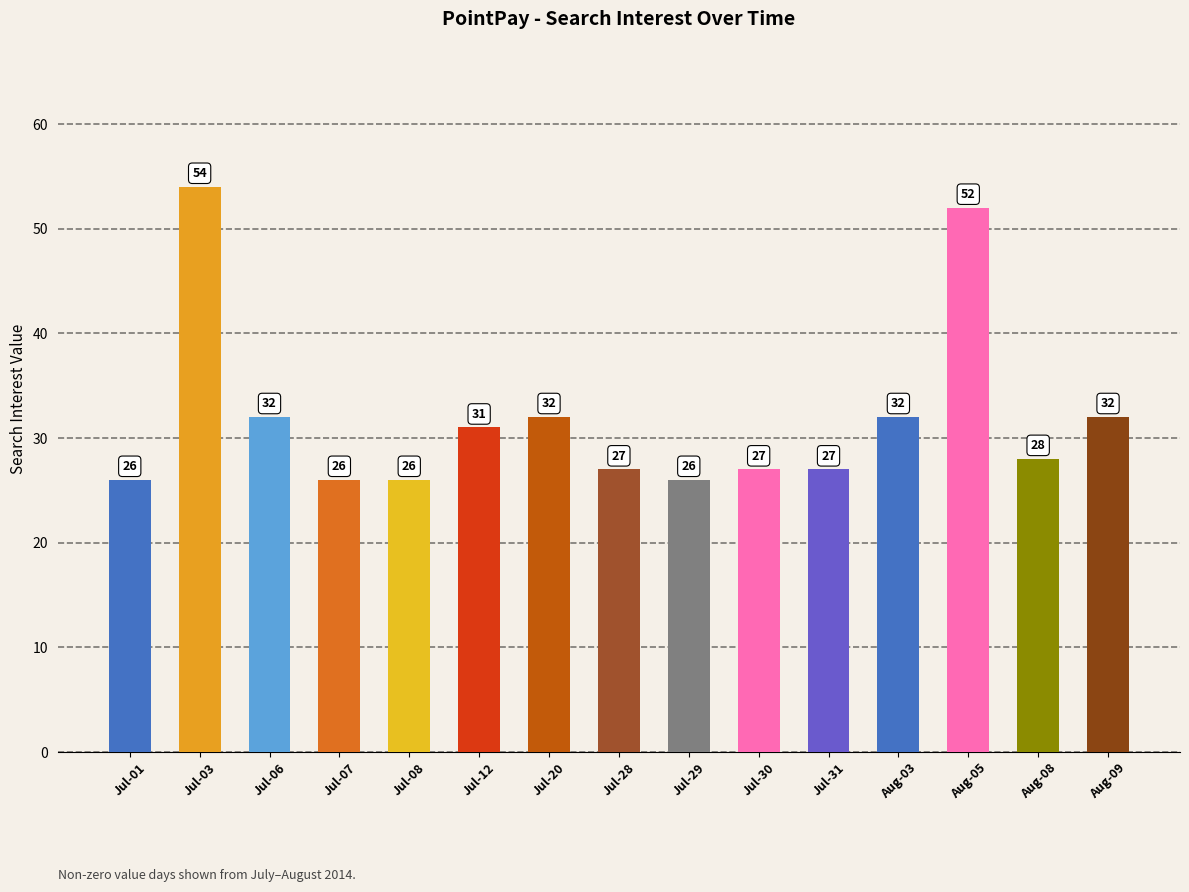

The value at Aug-09 is 11. True or false?

False